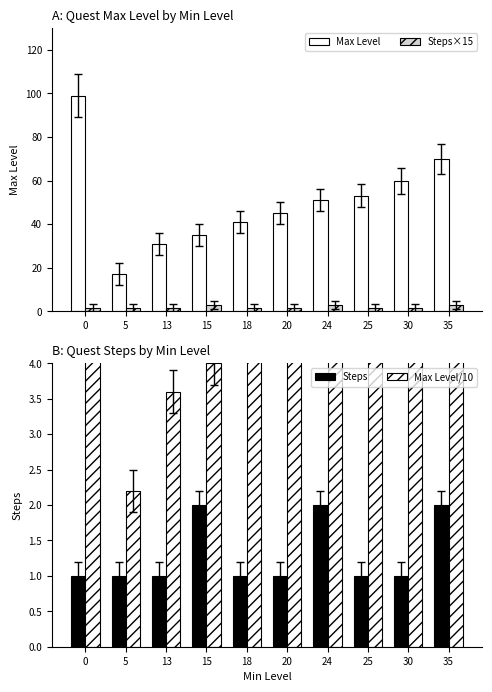

What is the sum of the Steps×15 values at 15 and 0?

4.5